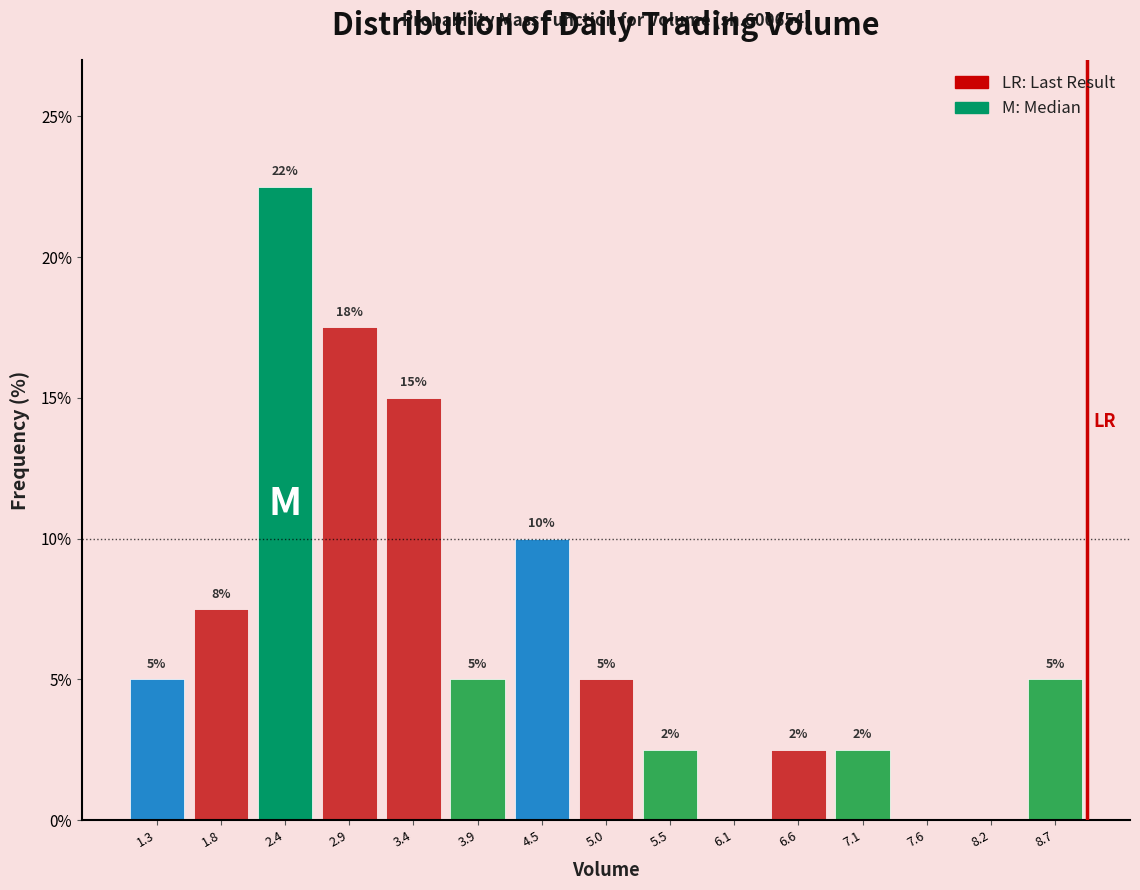

Which range on the x-axis has the tallest bar?

2.1 to 2.6